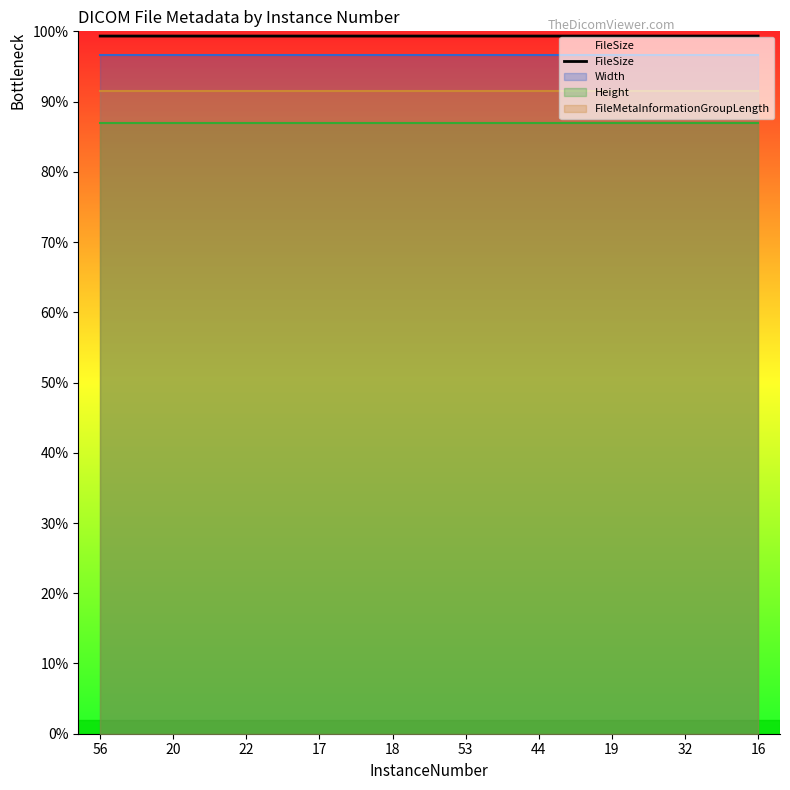

Which label corresponds to the largest value in the chart?

56